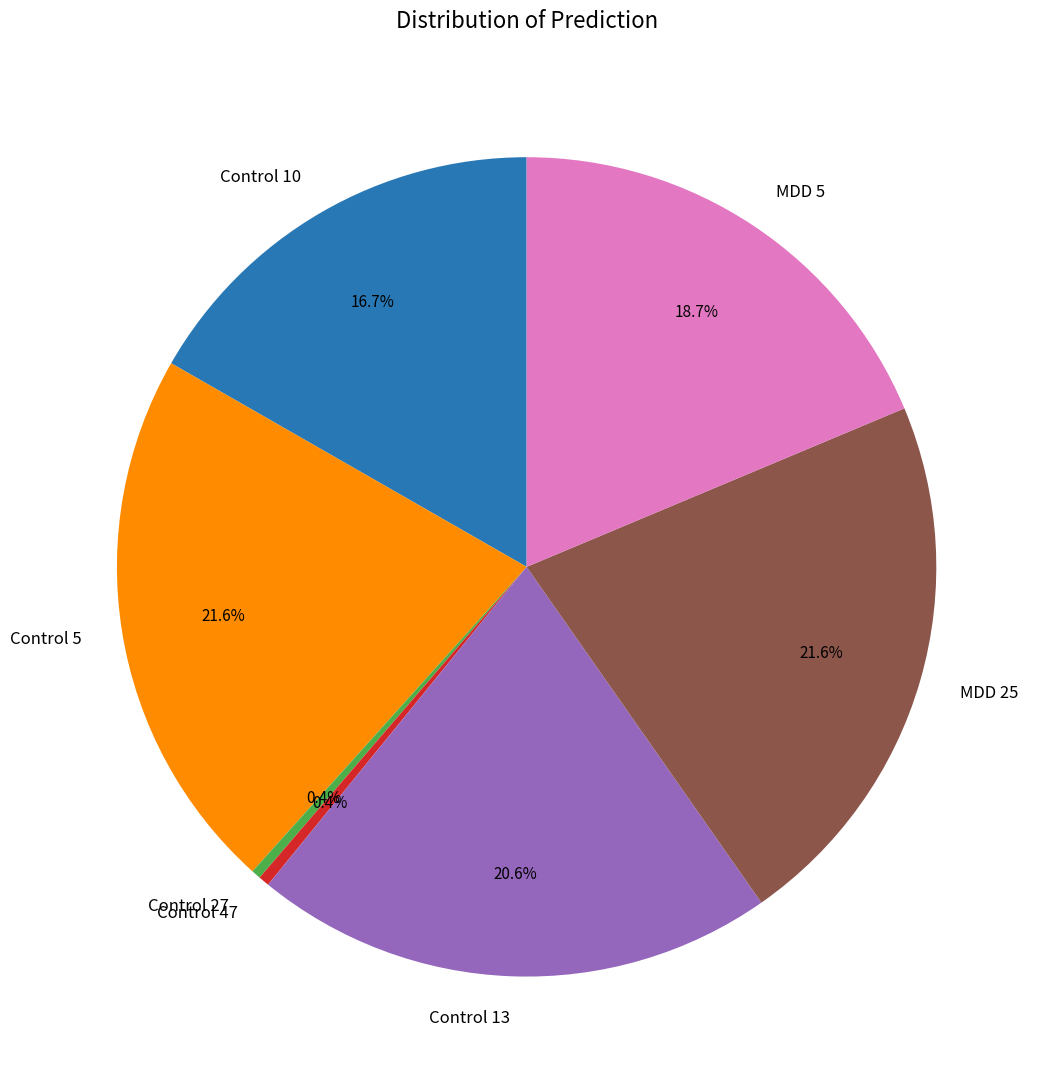

Is there a majority slice in this chart?

No